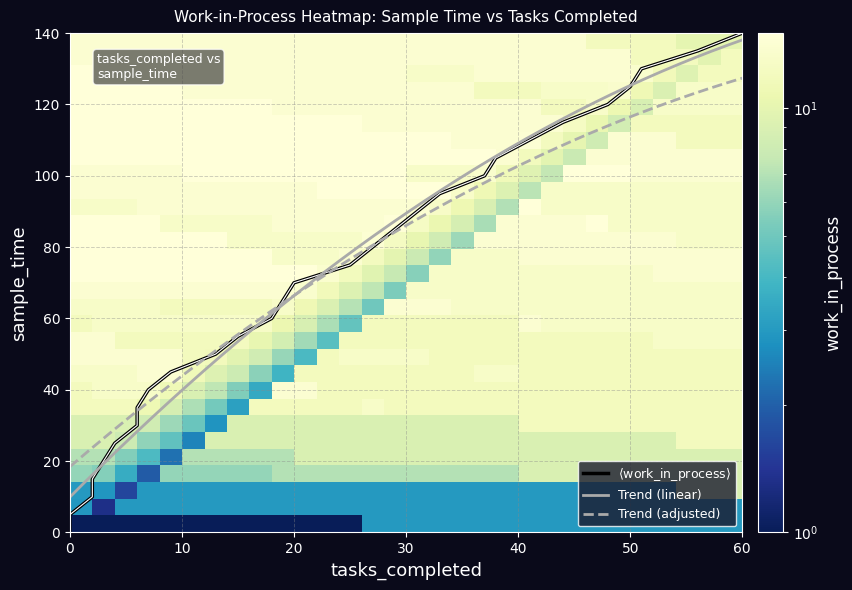

What is the highest value of the Trend (linear) series?

138.1